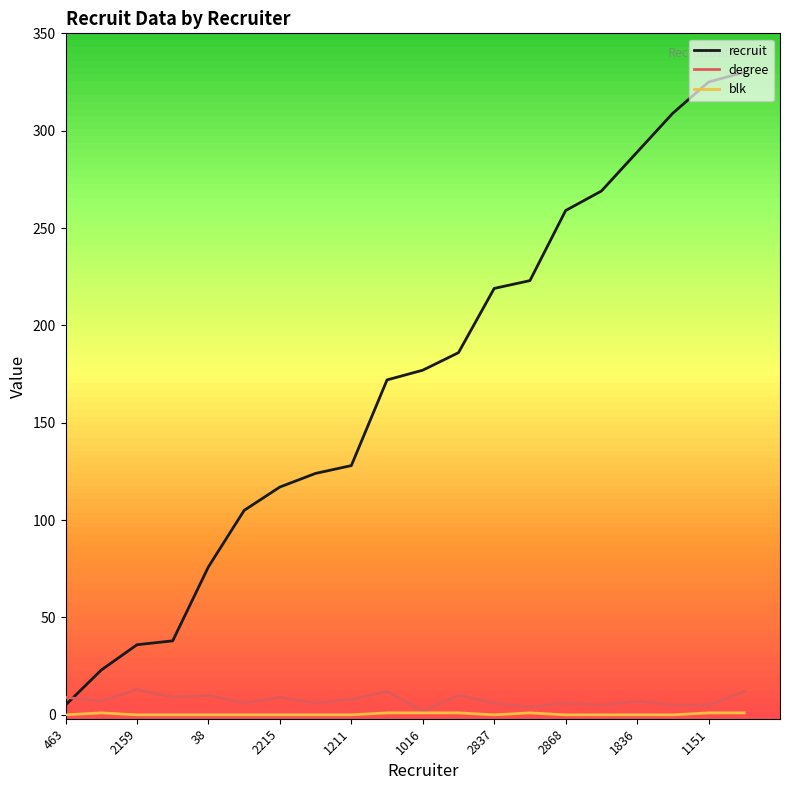

What is the maximum value for recruit?

330